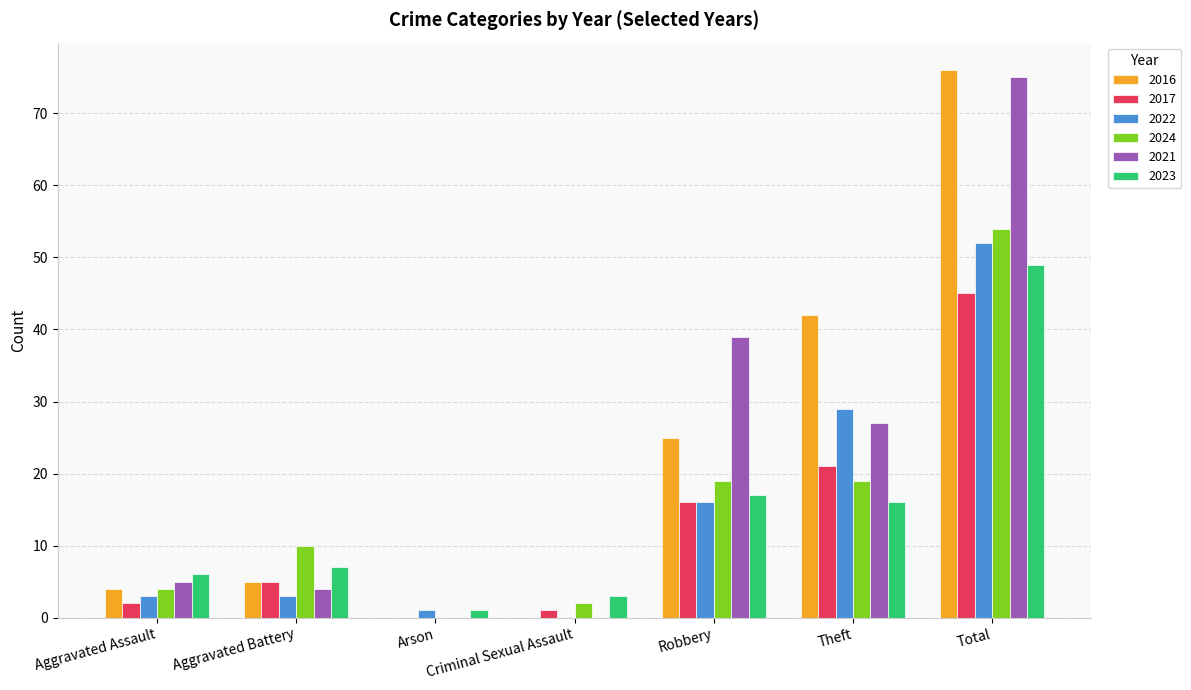

Reading right to left, what are all the values shown in this chart?

2016: Total=76	Theft=42	Robbery=25	Criminal Sexual Assault=0	Arson=0	Aggravated Battery=5	Aggravated Assault=4
2017: Total=45	Theft=21	Robbery=16	Criminal Sexual Assault=1	Arson=0	Aggravated Battery=5	Aggravated Assault=2
2022: Total=52	Theft=29	Robbery=16	Criminal Sexual Assault=0	Arson=1	Aggravated Battery=3	Aggravated Assault=3
2024: Total=54	Theft=19	Robbery=19	Criminal Sexual Assault=2	Arson=0	Aggravated Battery=10	Aggravated Assault=4
2021: Total=75	Theft=27	Robbery=39	Criminal Sexual Assault=0	Arson=0	Aggravated Battery=4	Aggravated Assault=5
2023: Total=49	Theft=16	Robbery=17	Criminal Sexual Assault=3	Arson=1	Aggravated Battery=7	Aggravated Assault=6